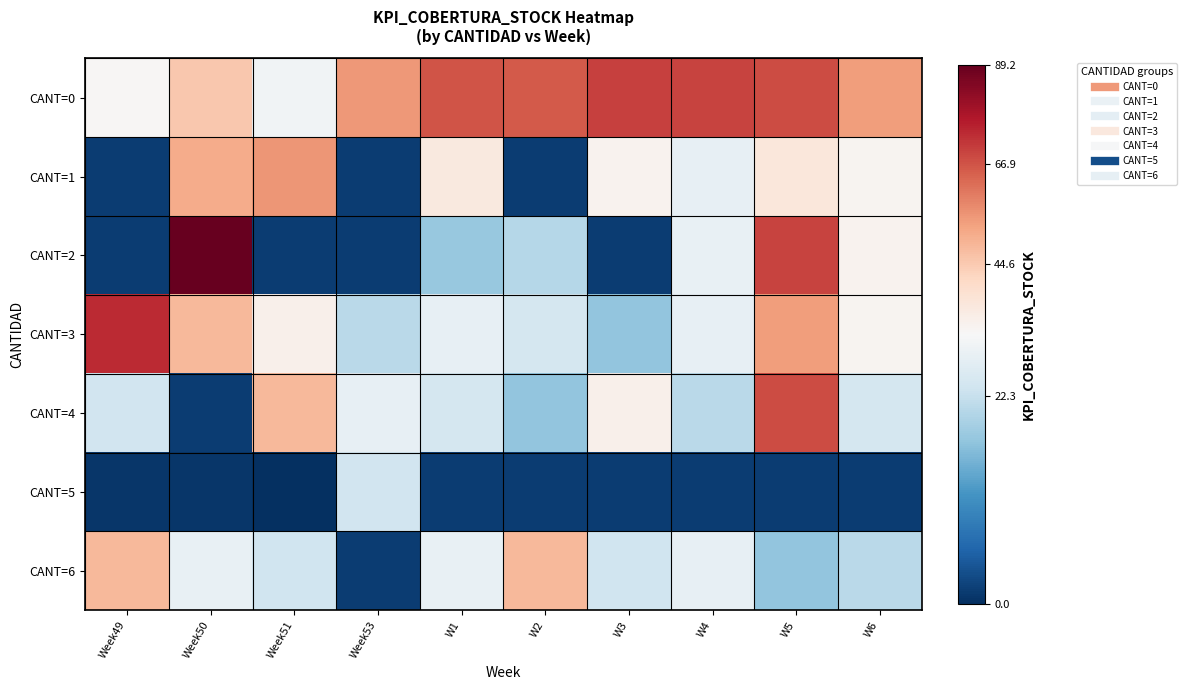

What is the maximum value shown in the chart?

89.2